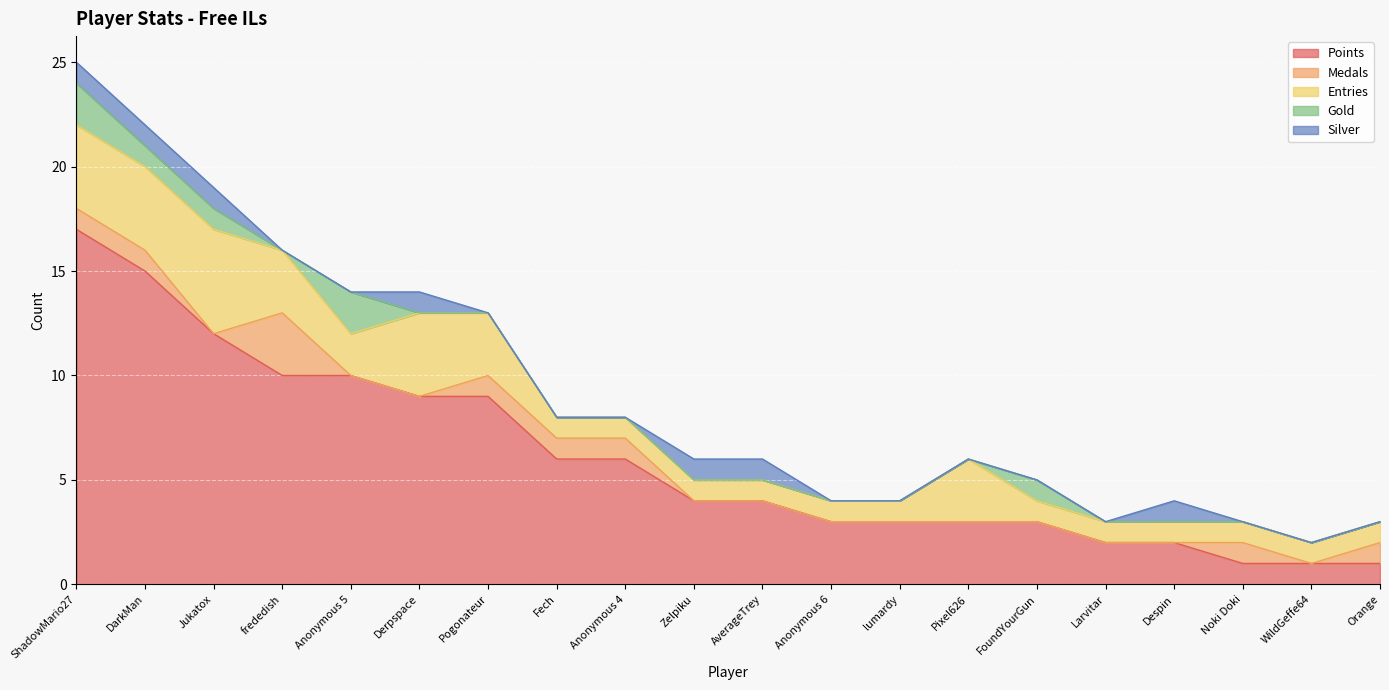

What position from the right is AverageTrey?

10